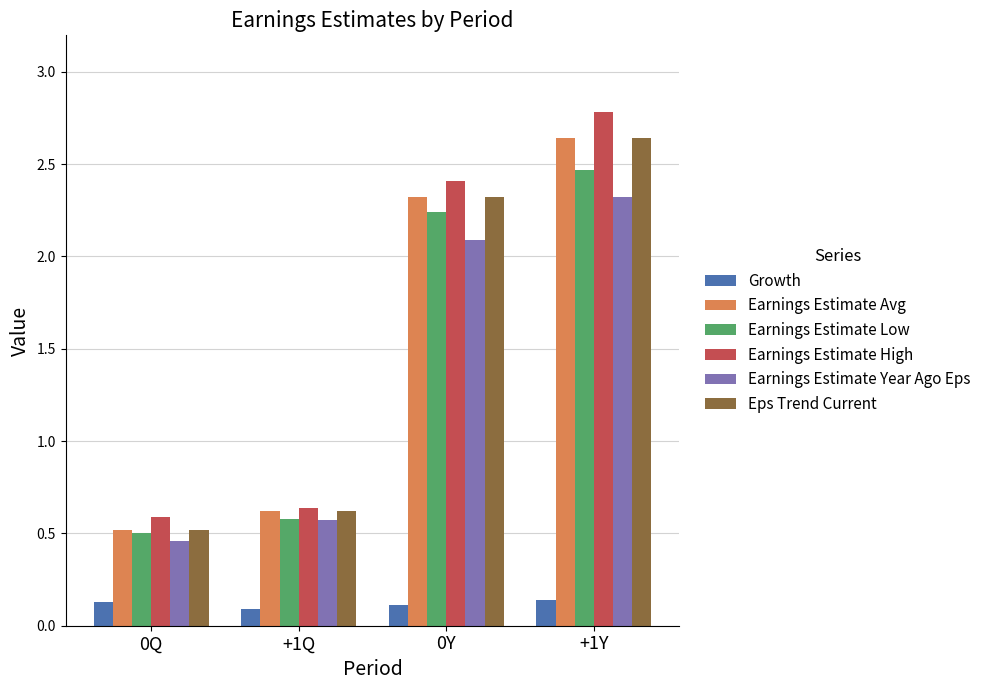

What is the label of the 1st bar from the left?

0Q